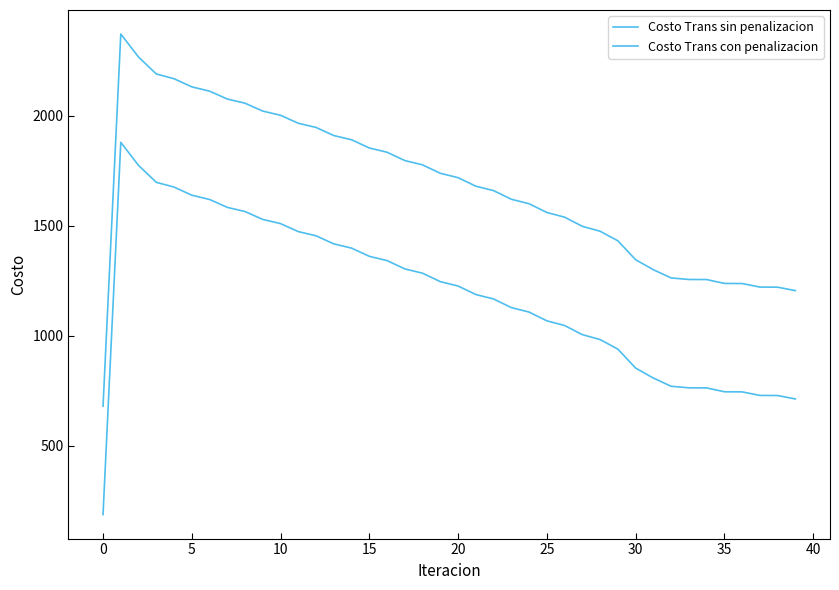

True or false: Costo Trans sin penalizacion and Costo Trans con penalizacion intersect in this chart.

False